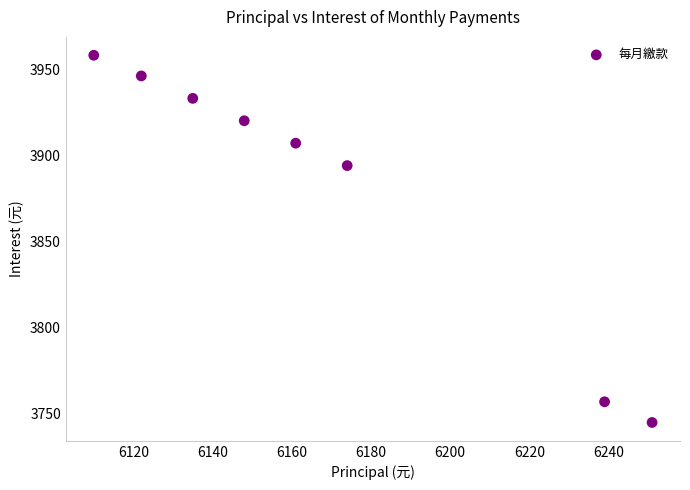

What Y value in the scatter plot is closest to 3851?

3894